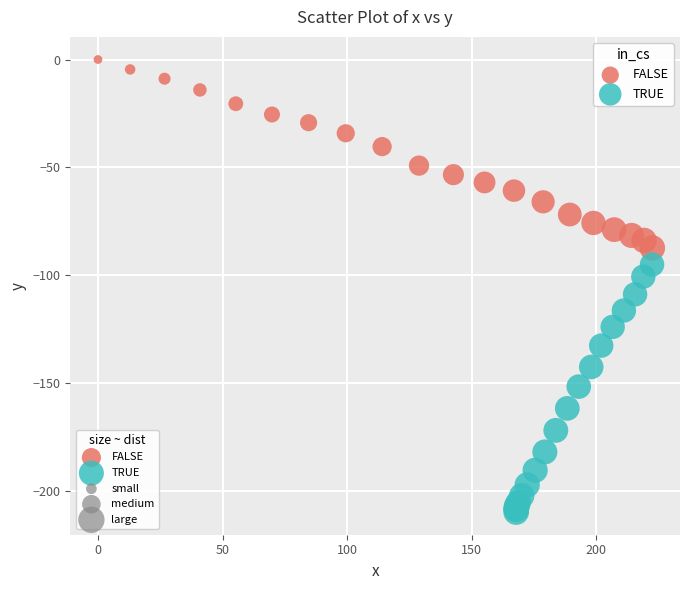

Which series has the largest Y range (max minus min)?

TRUE